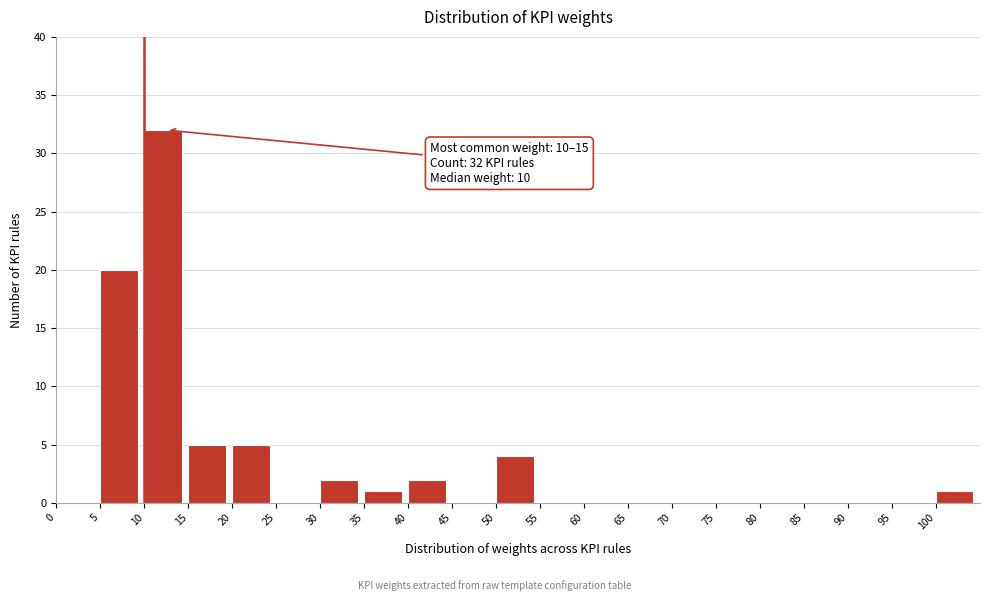

Over which range of the x-axis is the bar tallest?

10 to 15